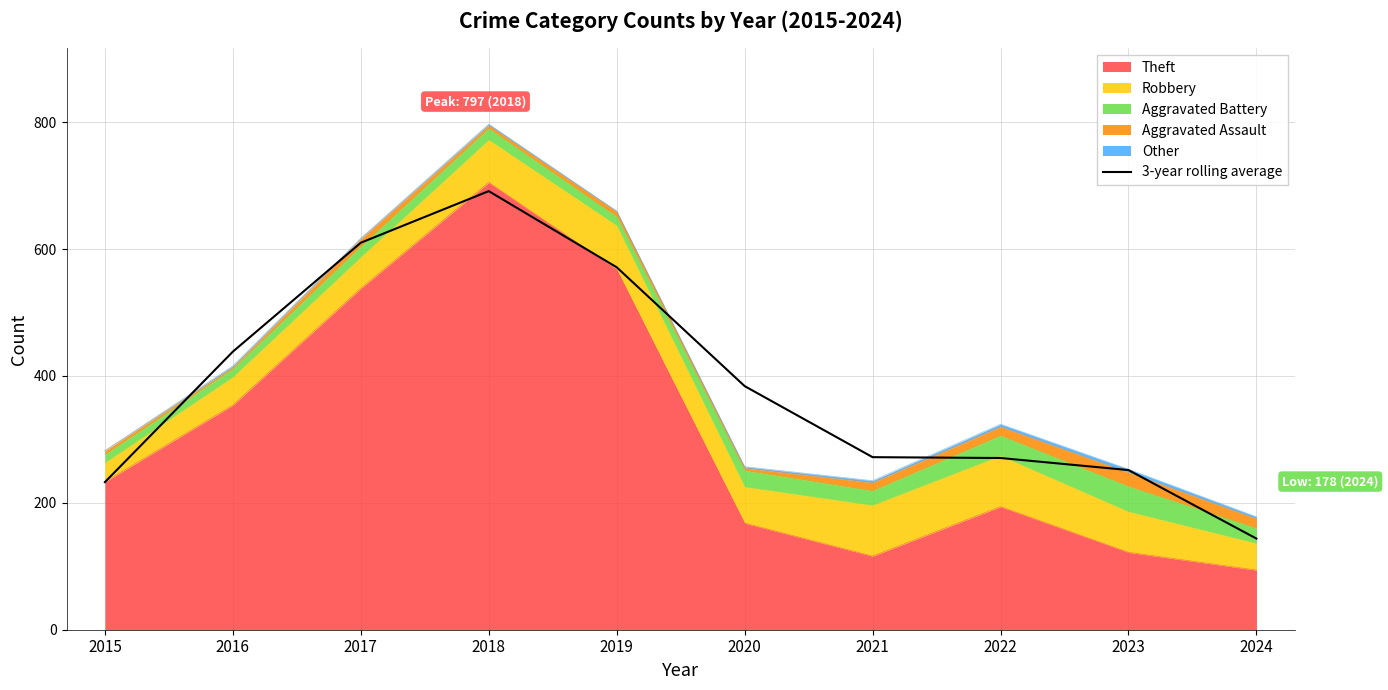

Rank the categories by value from lowest to highest.

2024, 2015, 2023, 2022, 2021, 2020, 2016, 2019, 2017, 2018